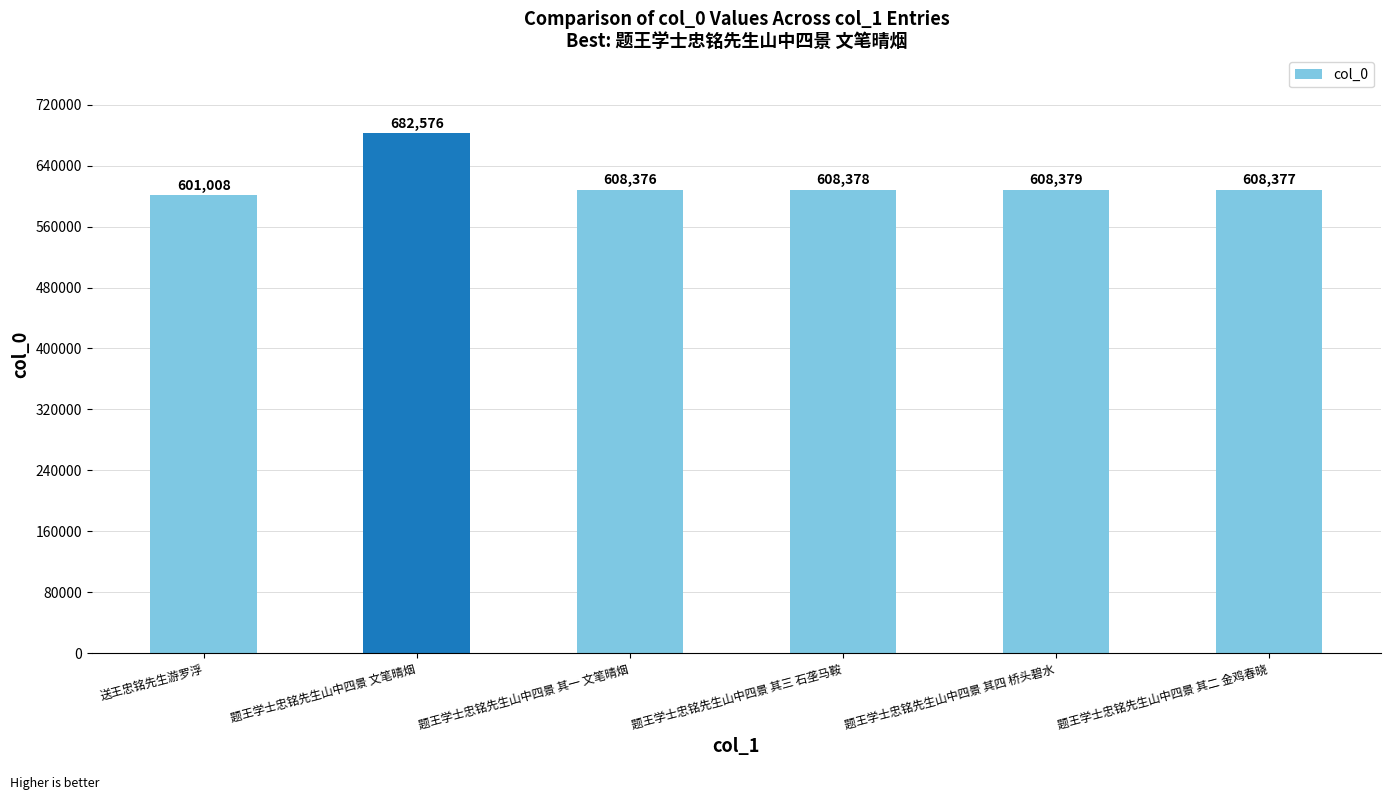

Rank the categories by value from highest to lowest.

题王学士忠铭先生山中四景 文笔晴烟, 题王学士忠铭先生山中四景 其四 桥头碧水, 题王学士忠铭先生山中四景 其三 石垄马鞍, 题王学士忠铭先生山中四景 其二 金鸡春晓, 题王学士忠铭先生山中四景 其一 文笔晴烟, 送王忠铭先生游罗浮